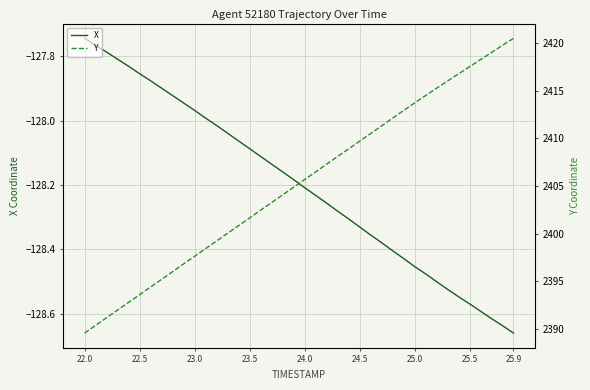

Which category has the lowest value in the X series?

25.9